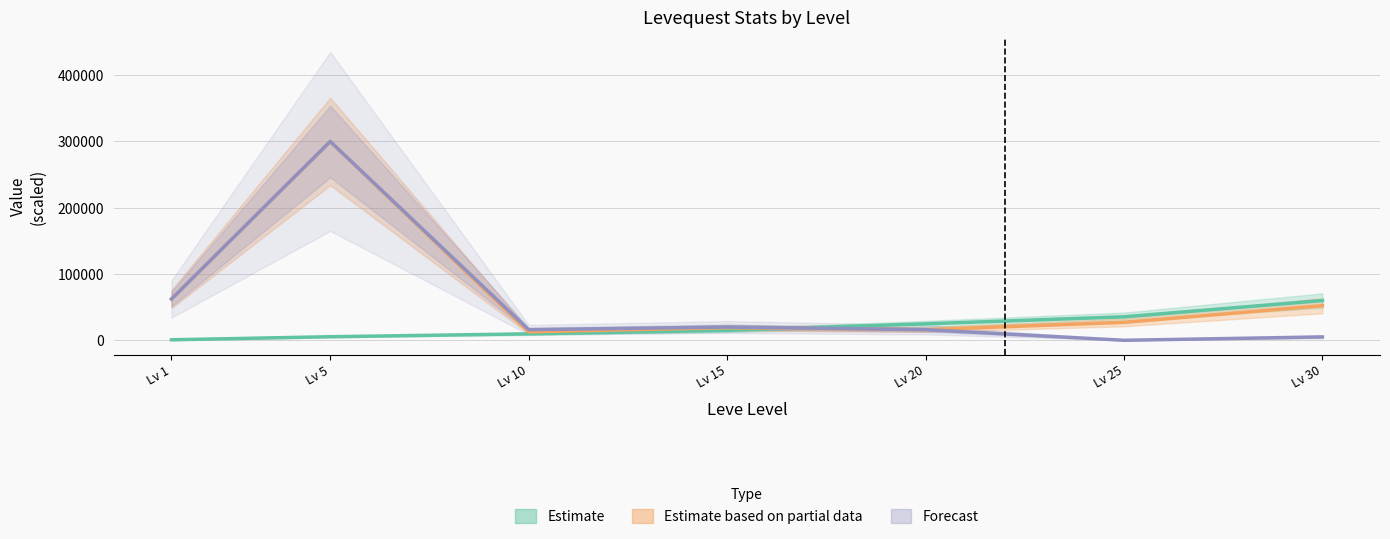

True or false: Forecast has more than 2 points higher than both neighbors.

False